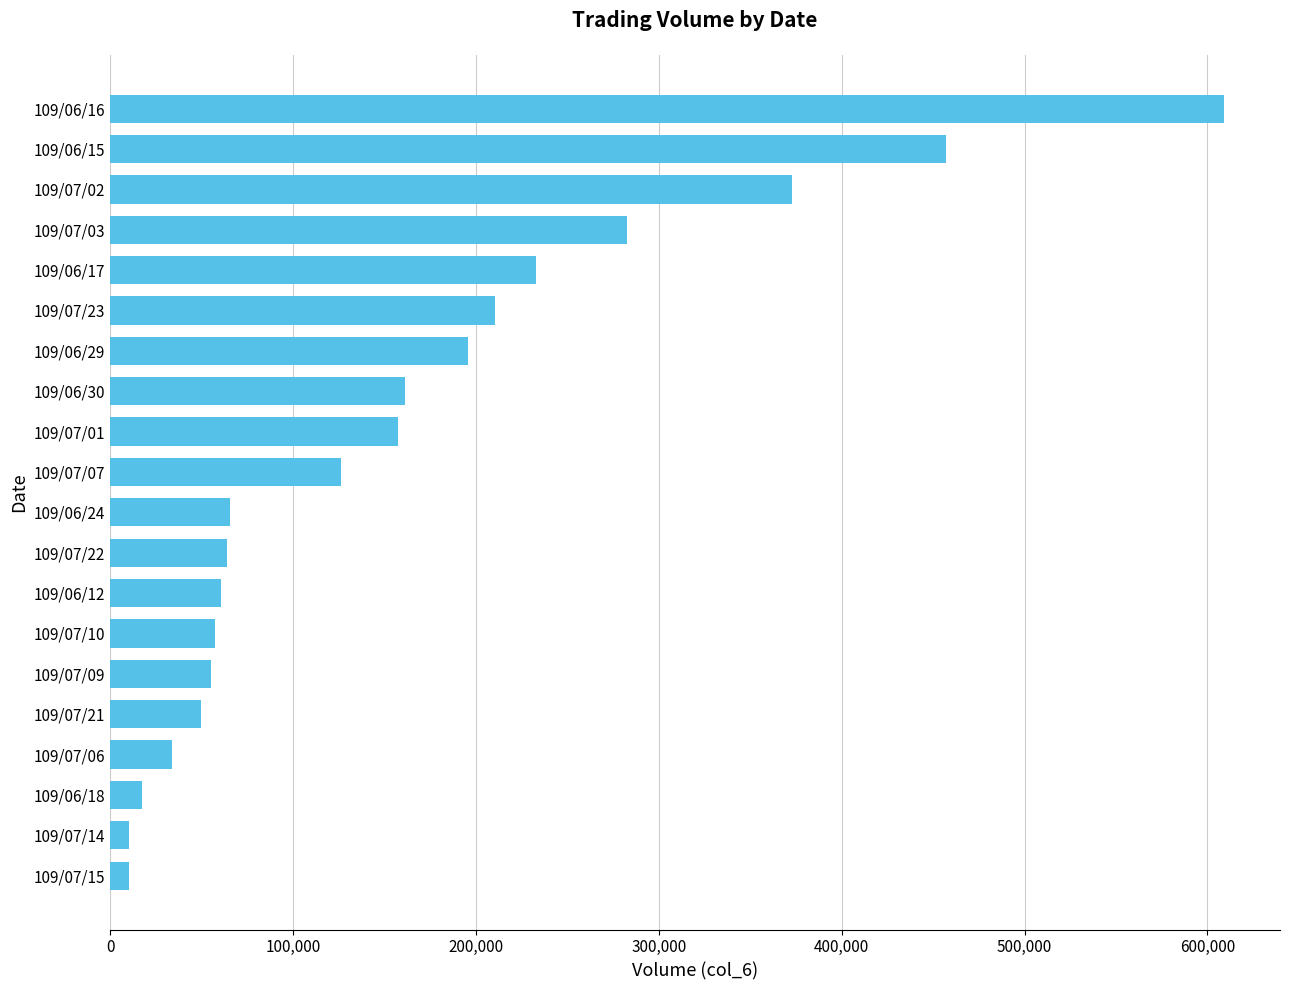

Which label corresponds to the largest value in the chart?

109/06/16